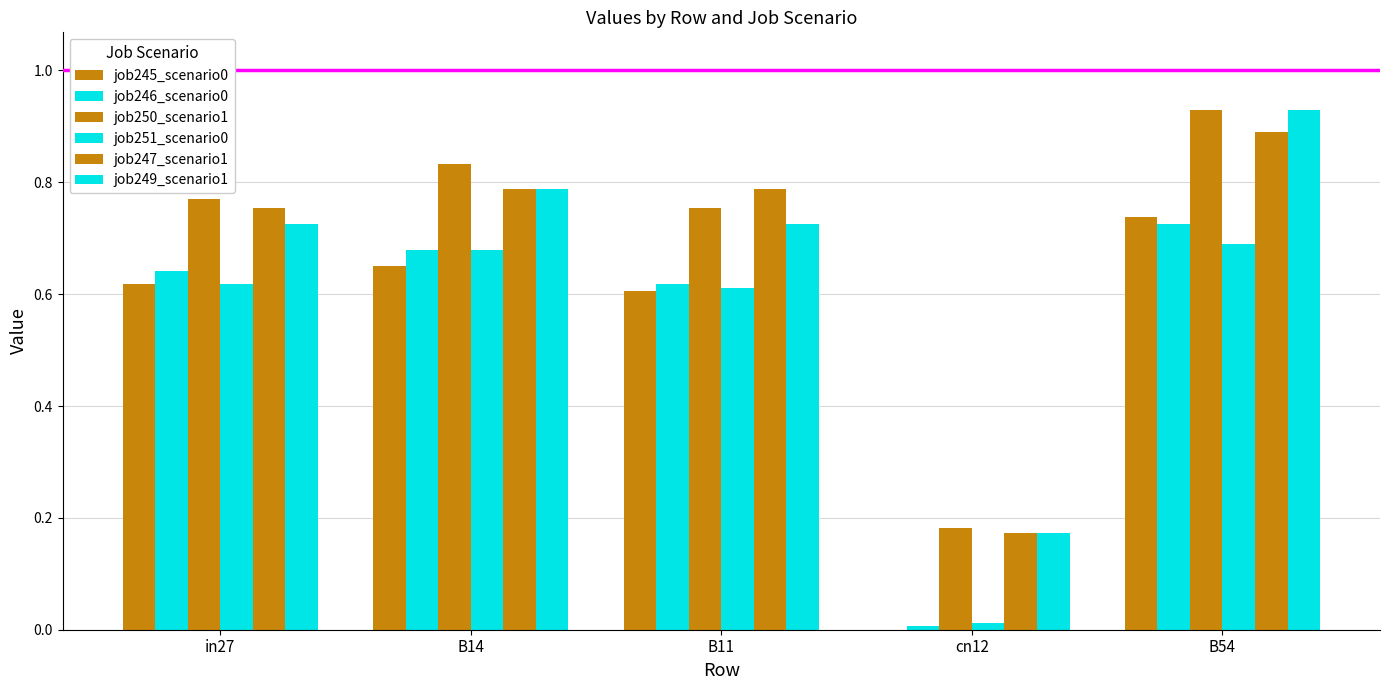

What is the total value across all series at B14?

4.4